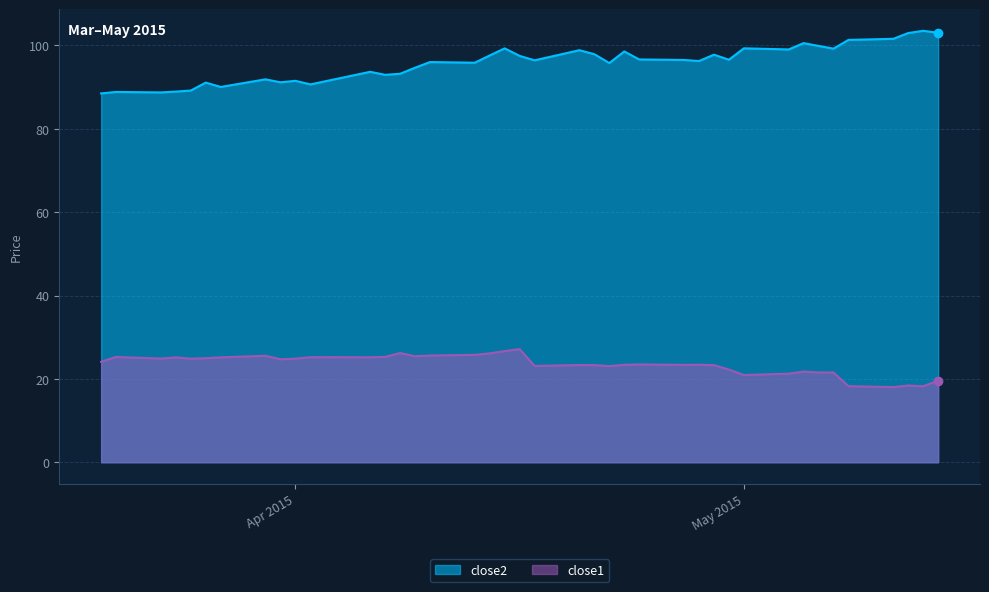

Which series has the largest total across all categories?

close2